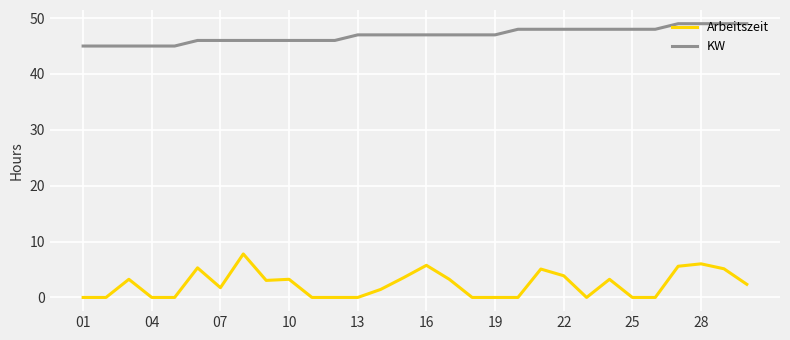

Which series has the largest range (max minus min)?

Arbeitszeit